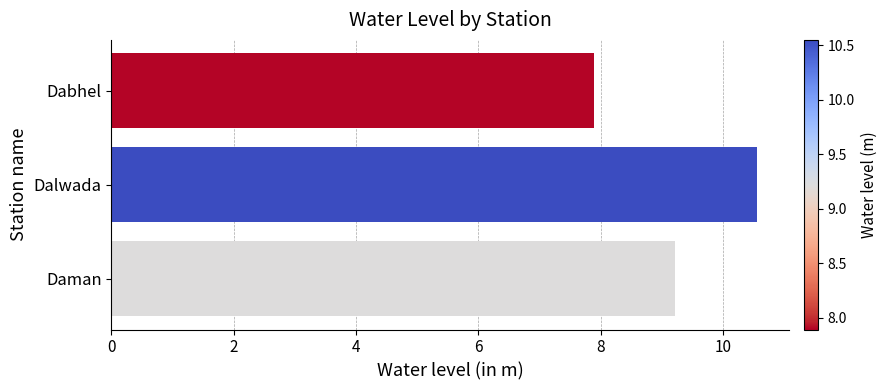

List the labels in order of value, smallest first.

Dabhel, Daman, Dalwada